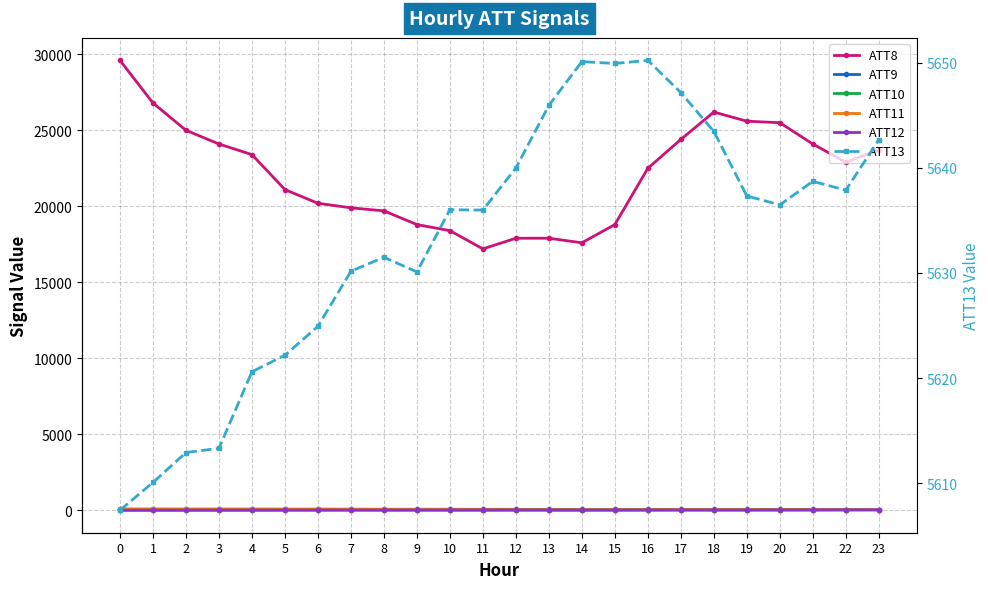

In ATT9, how many points are lower than both neighbors (excluding endpoints)?

6